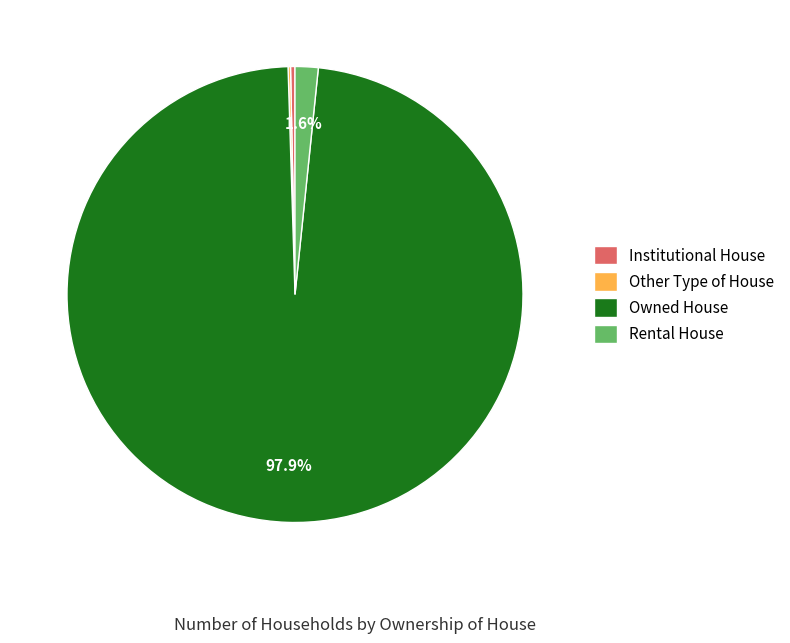

What is the ratio of the value at Rental House to the value at Institutional House?

5.2